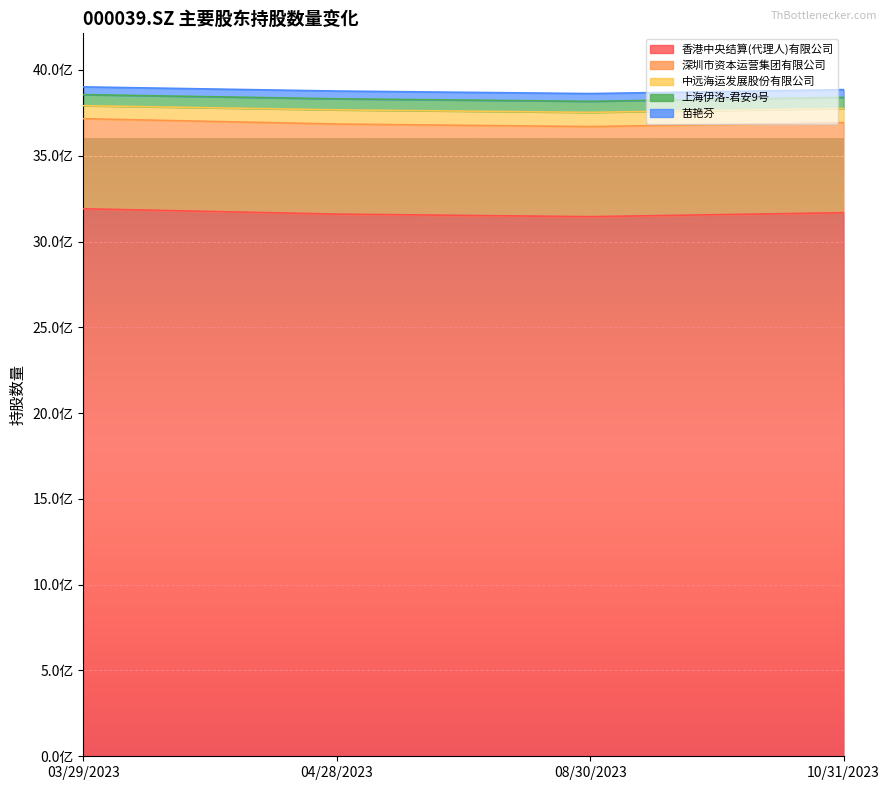

At how many categories does at least one series exceed 1043178008?

4